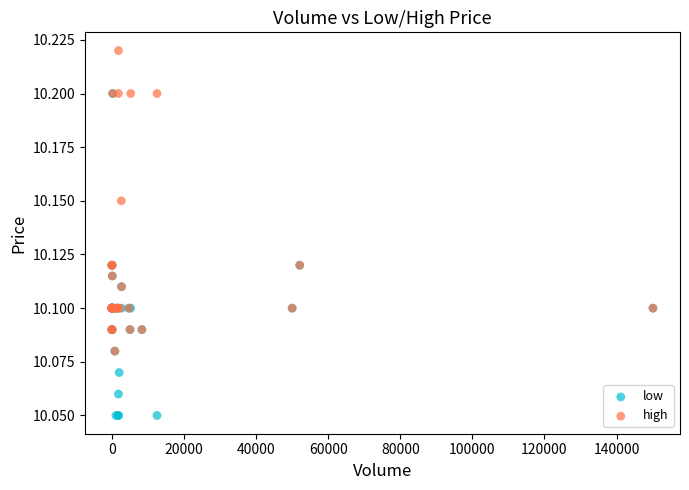

What are all the series names shown in the legend?

low, high